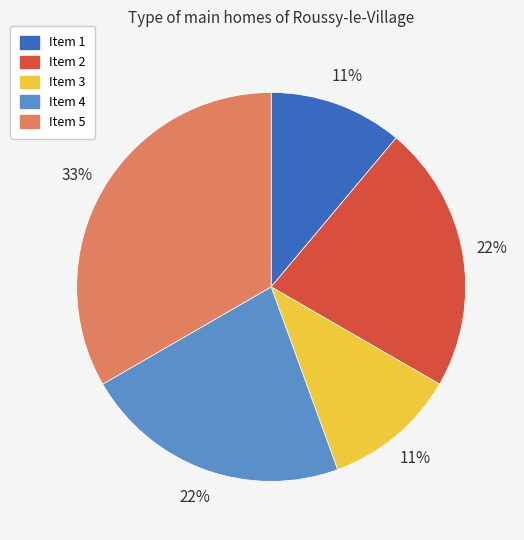

Is there any slice that represents more than half of the pie?

No